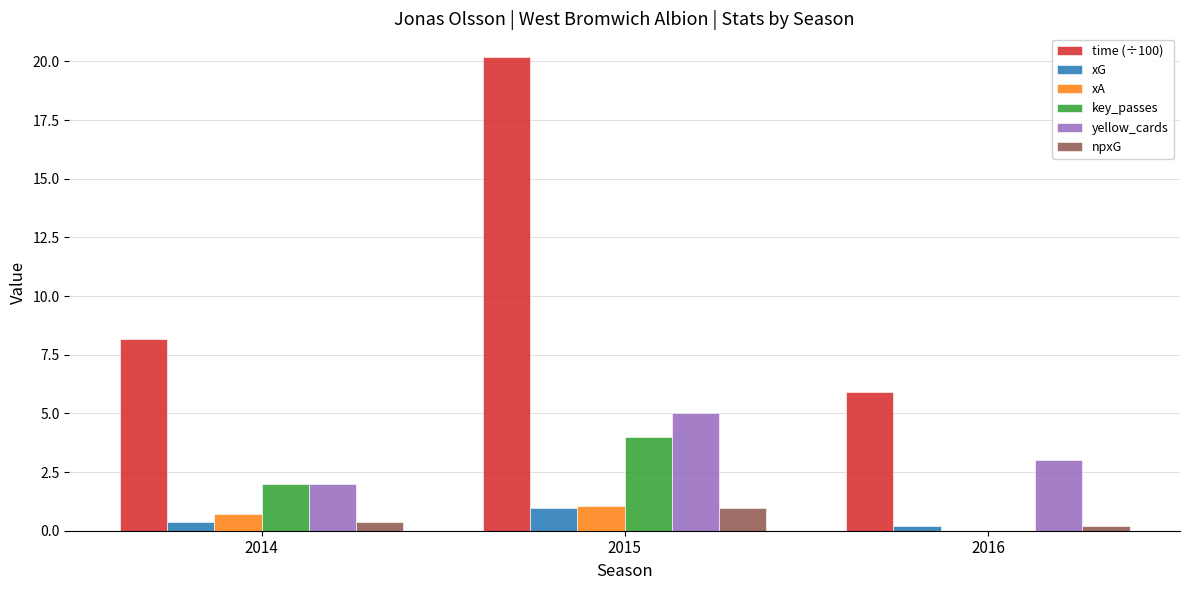

Count the number of categories in the chart.

3